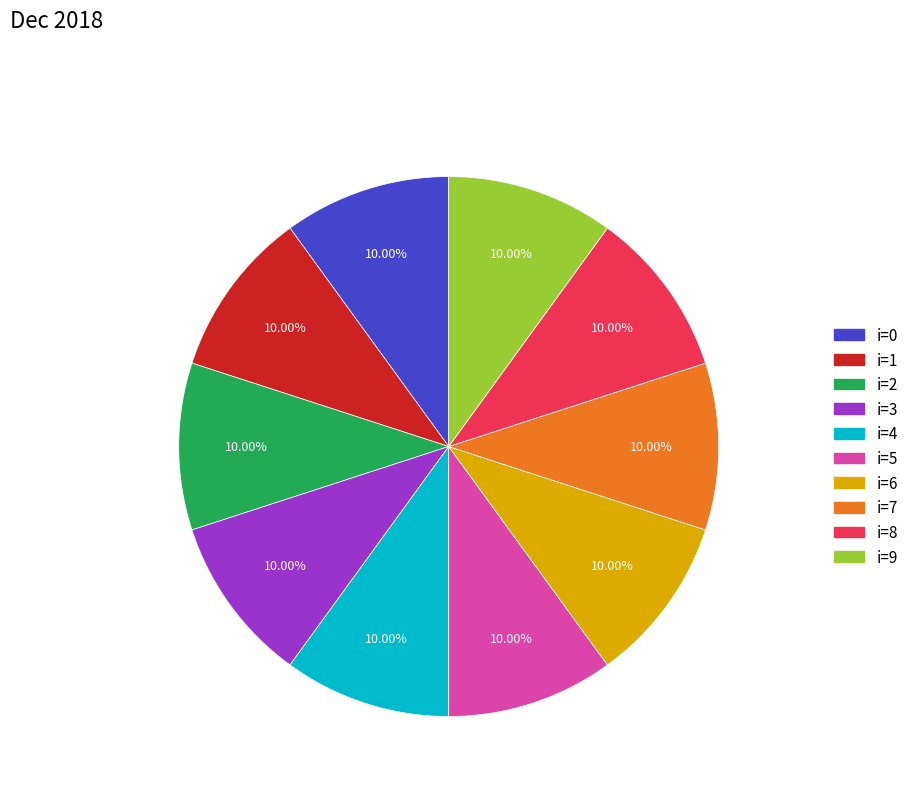

To the nearest percent, what is the average slice percentage?

10%